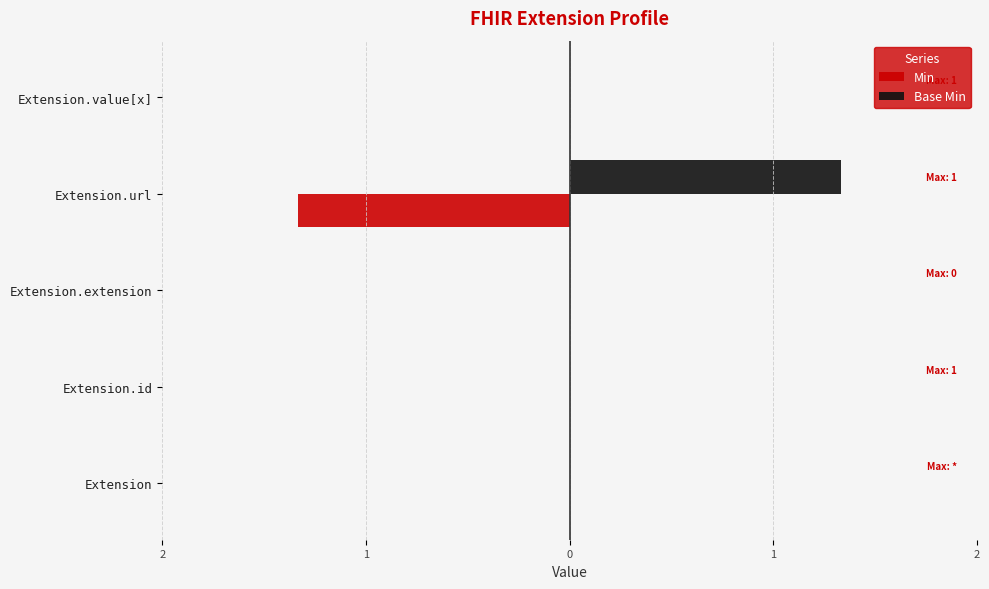

What are all the series names shown in the legend?

Min, Base Min